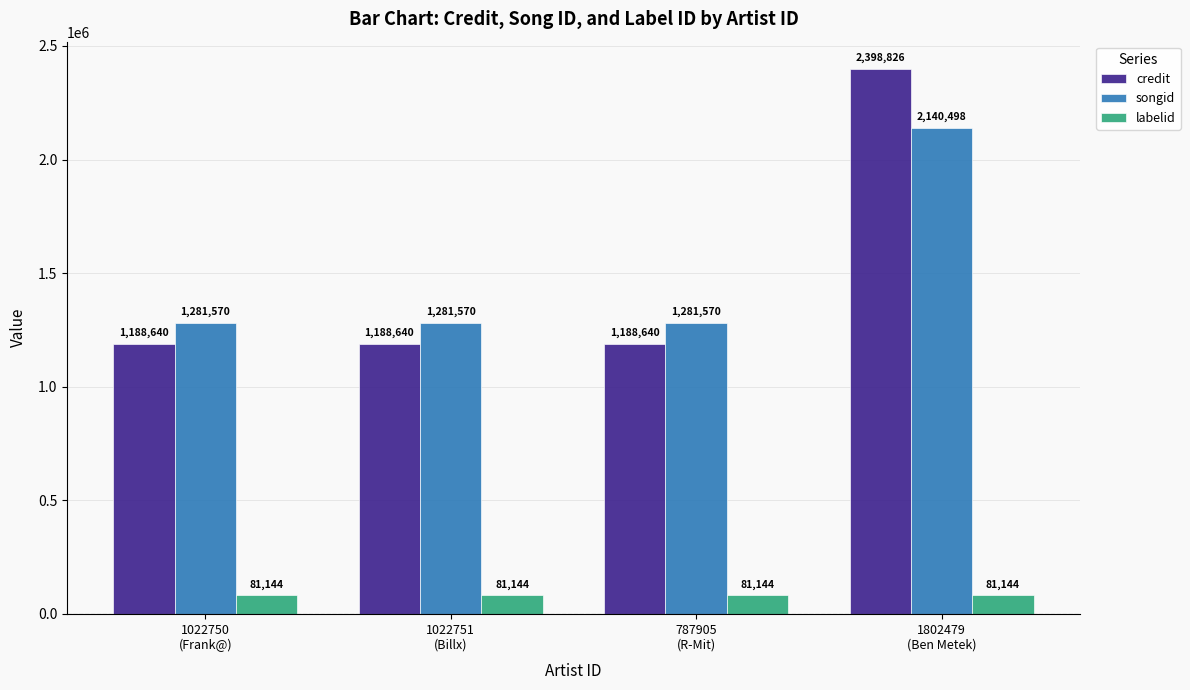

Reading left to right, list all the values displayed in this chart.

credit: 1188640	1188640	1188640	2398826
songid: 1281570	1281570	1281570	2140498
labelid: 81144	81144	81144	81144